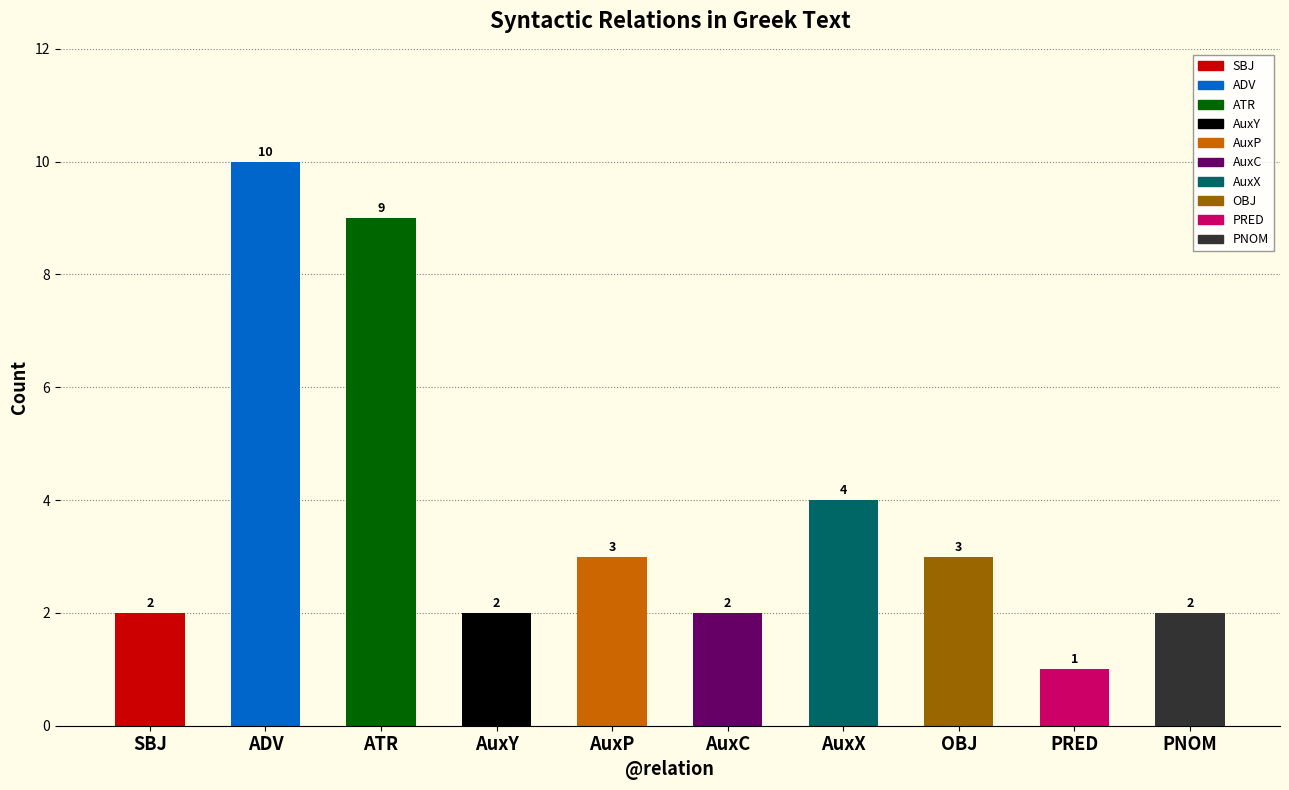

What is the sum of all values?

38